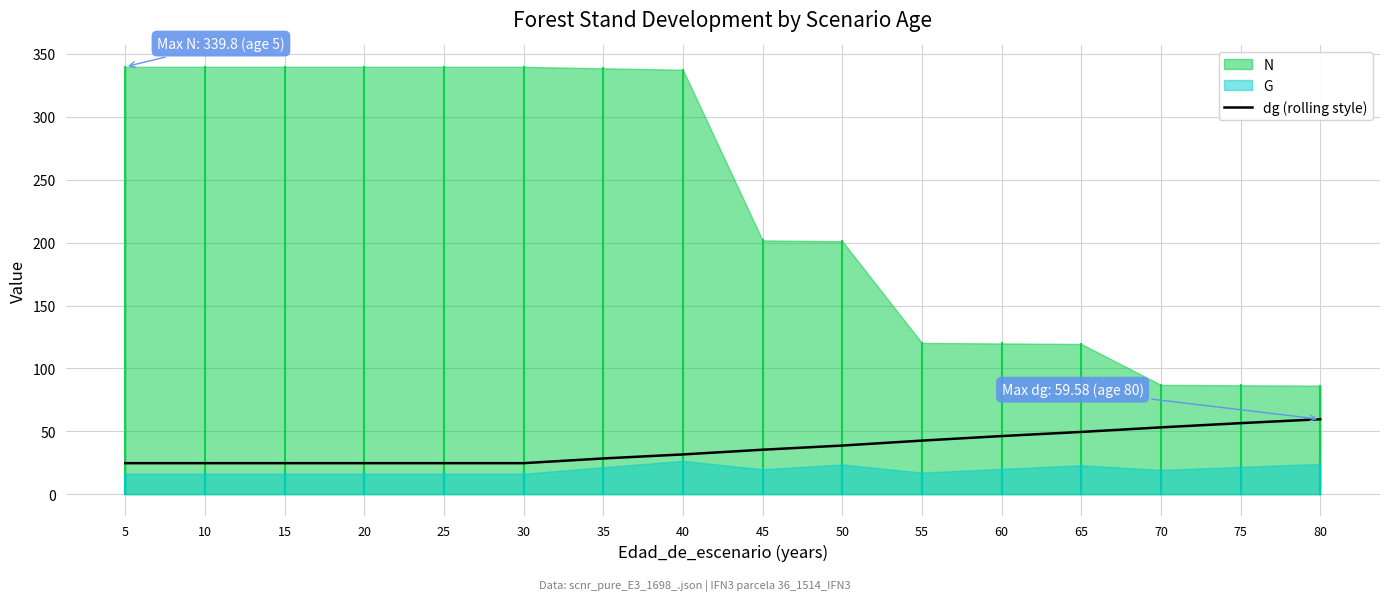

What is the approximate value at 10?

24.6